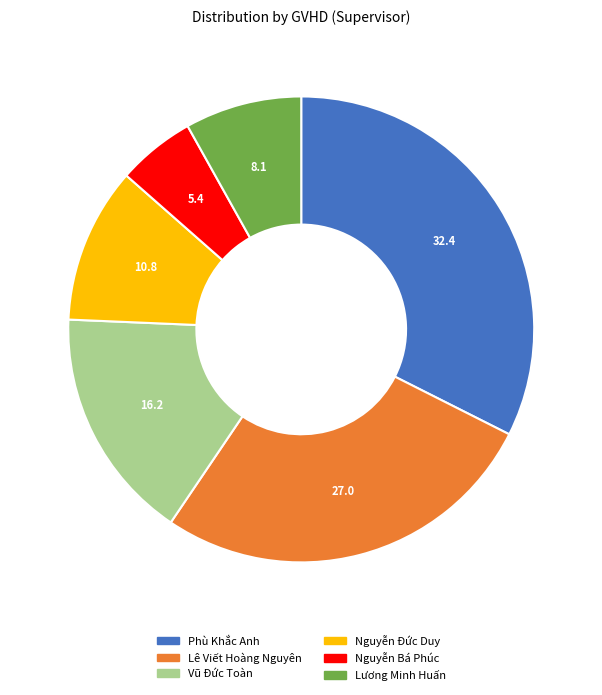

How many segments does this pie chart have?

6